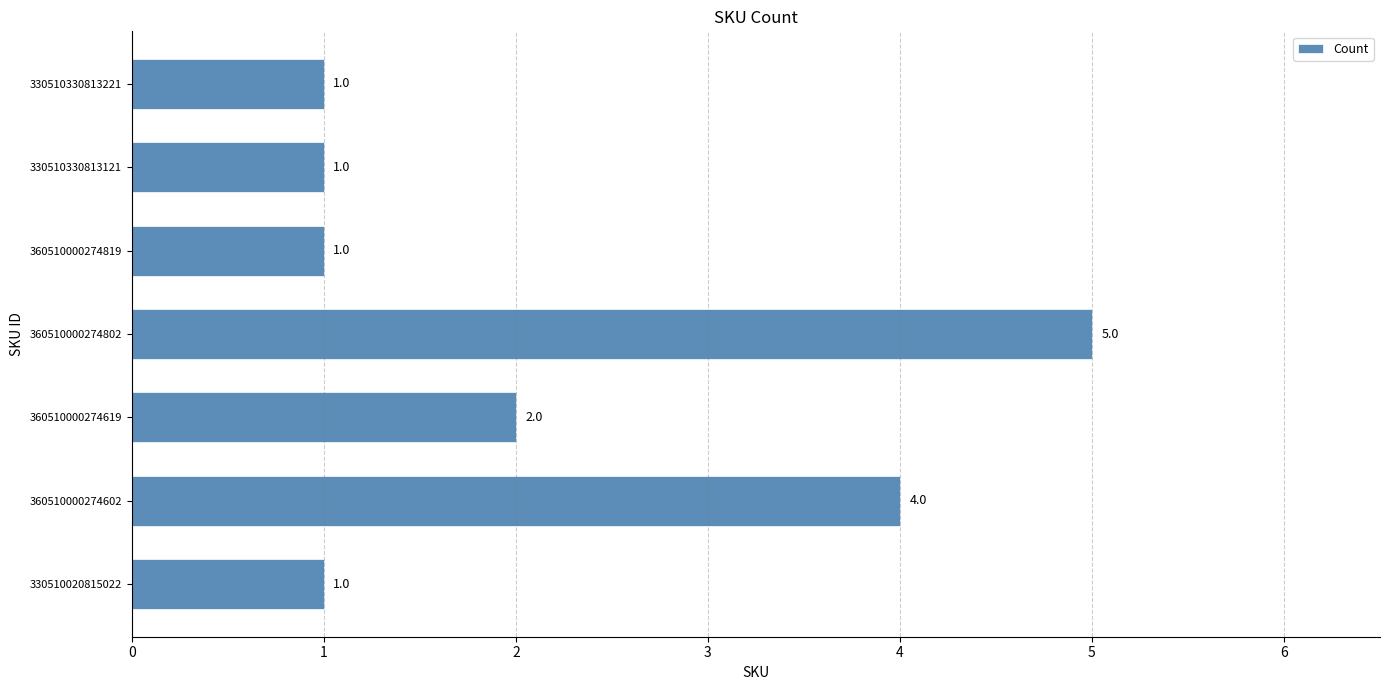

What is the sum of all values?

15